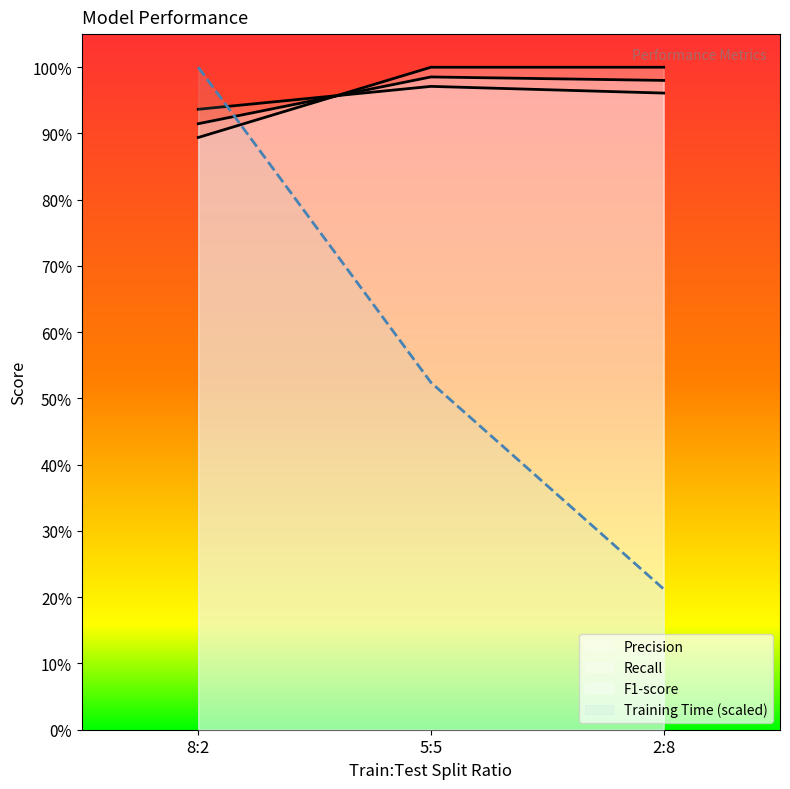

Rank the series by their maximum value, from highest to lowest.

Recall, Training Time, F1-score, Precision